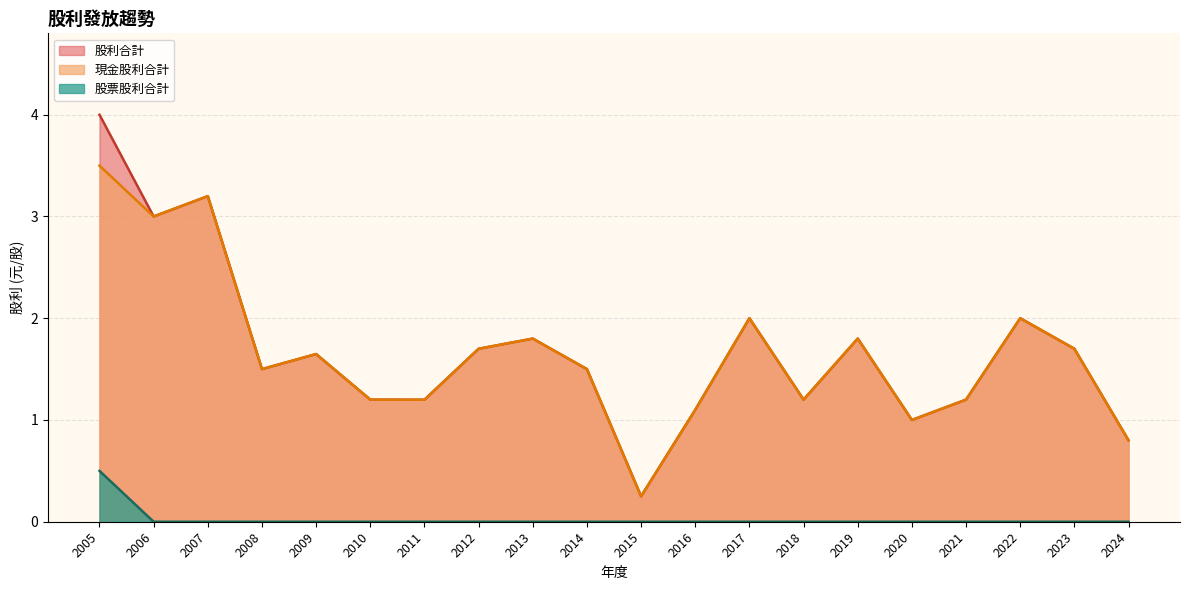

What is the difference between the maximum and minimum values in the 股利合計 series?

3.8